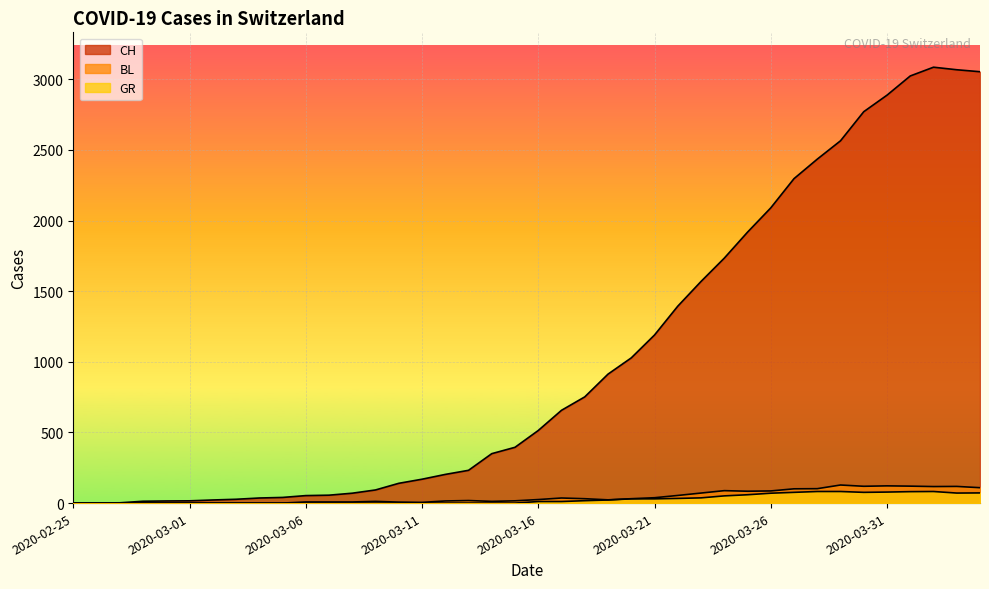

Which series changed the most between 2020-03-25 and 2020-03-29?

CH